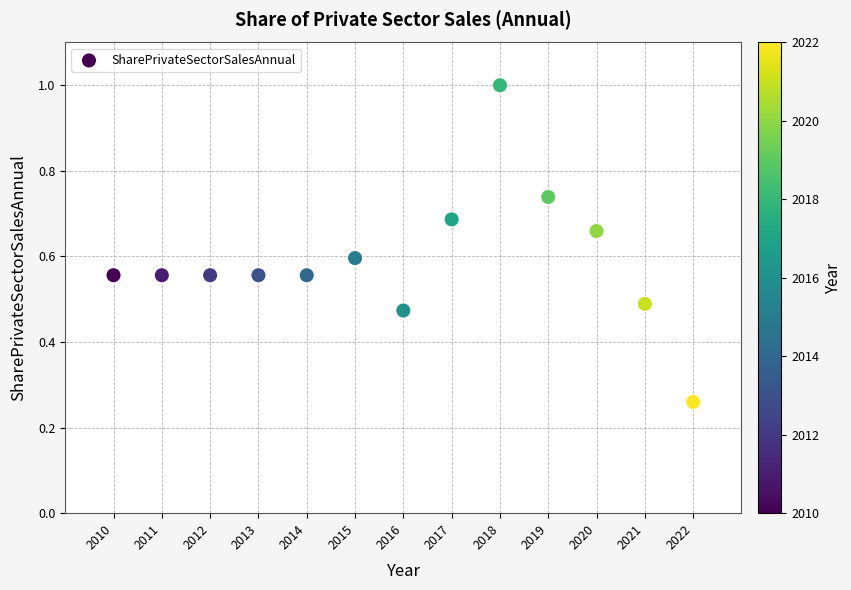

What is the range of X values (max minus min)?

12.0